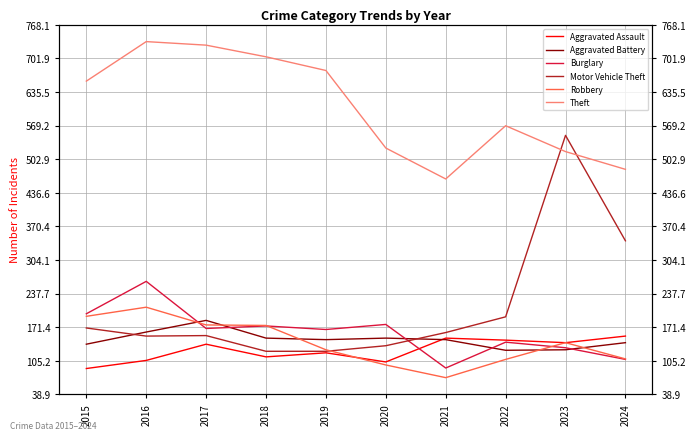

At which category does Theft reach its first local peak?

2016